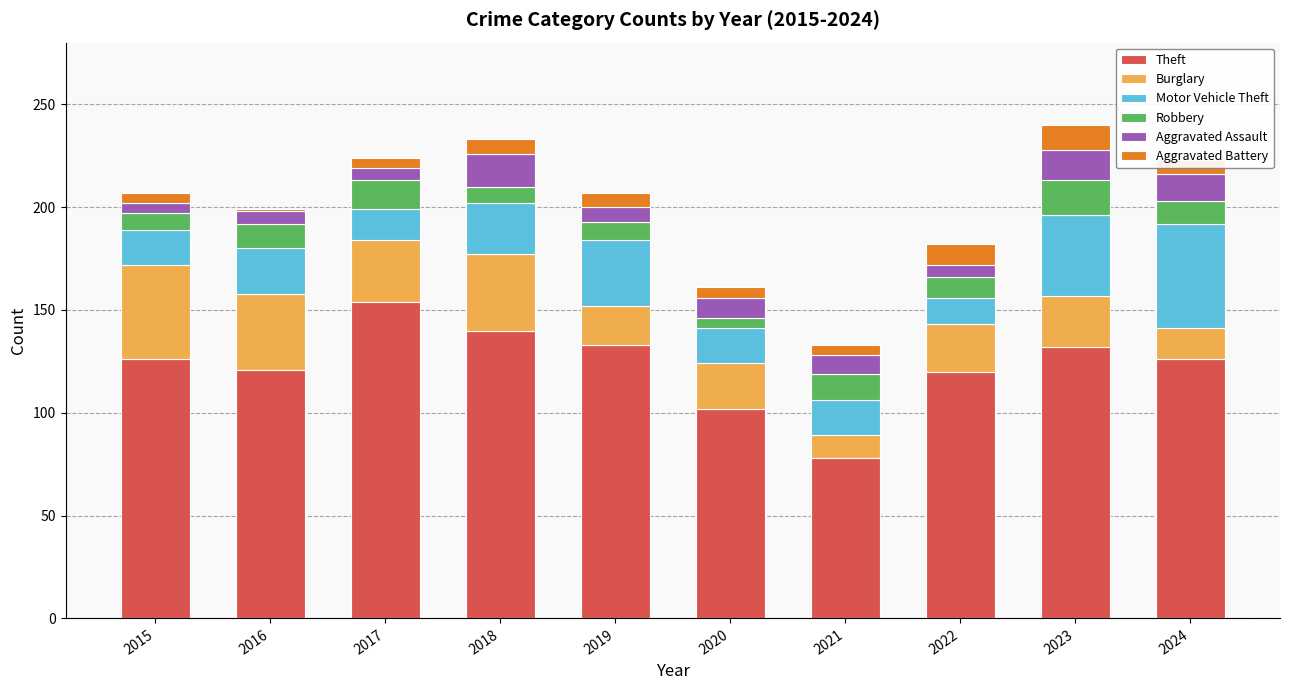

Are the bars grouped side by side (vs. stacked)?

No